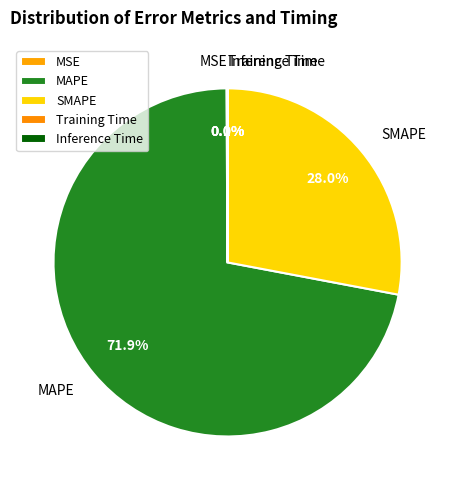

Which slice is the largest?

MAPE